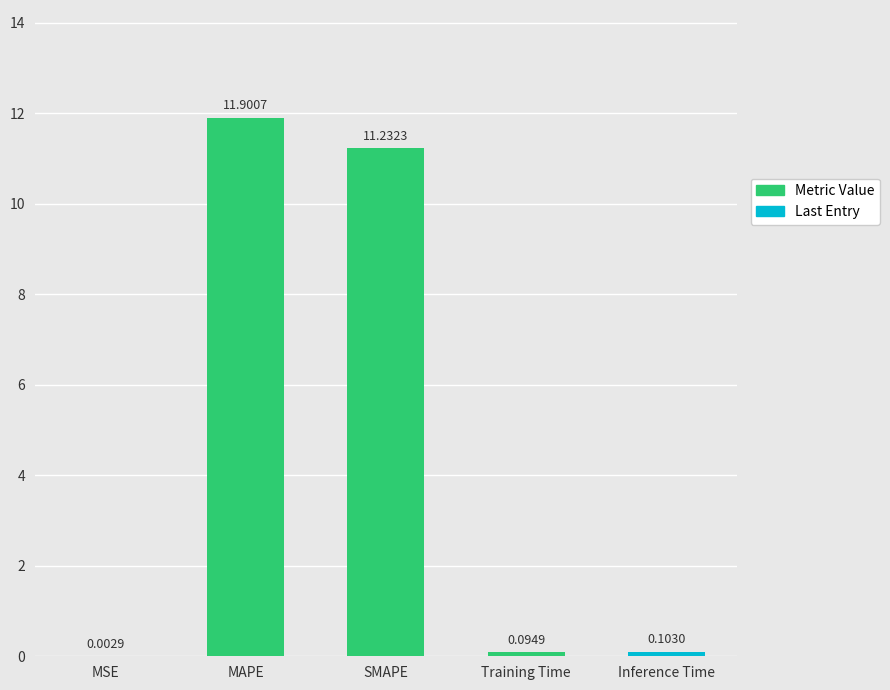

At which label is the value closest to 5?

Inference Time